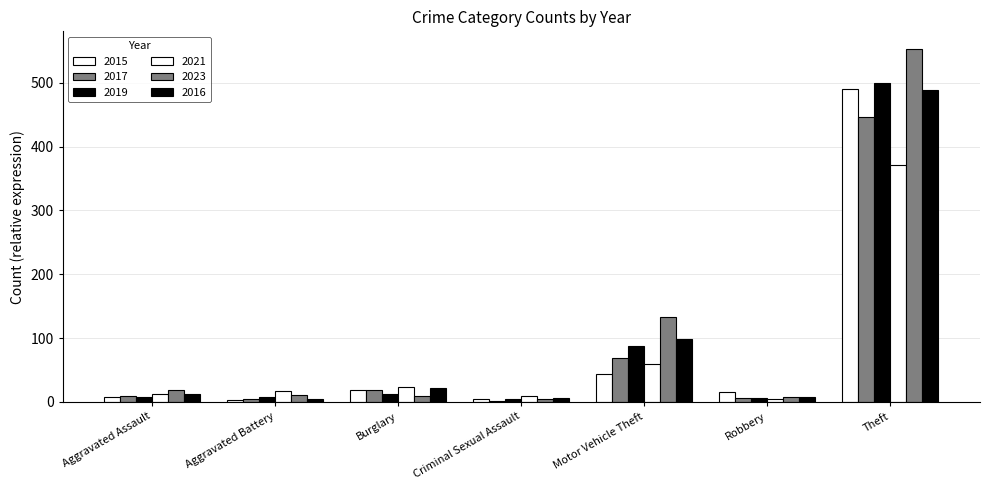

Which series has the largest range (max minus min)?

2023